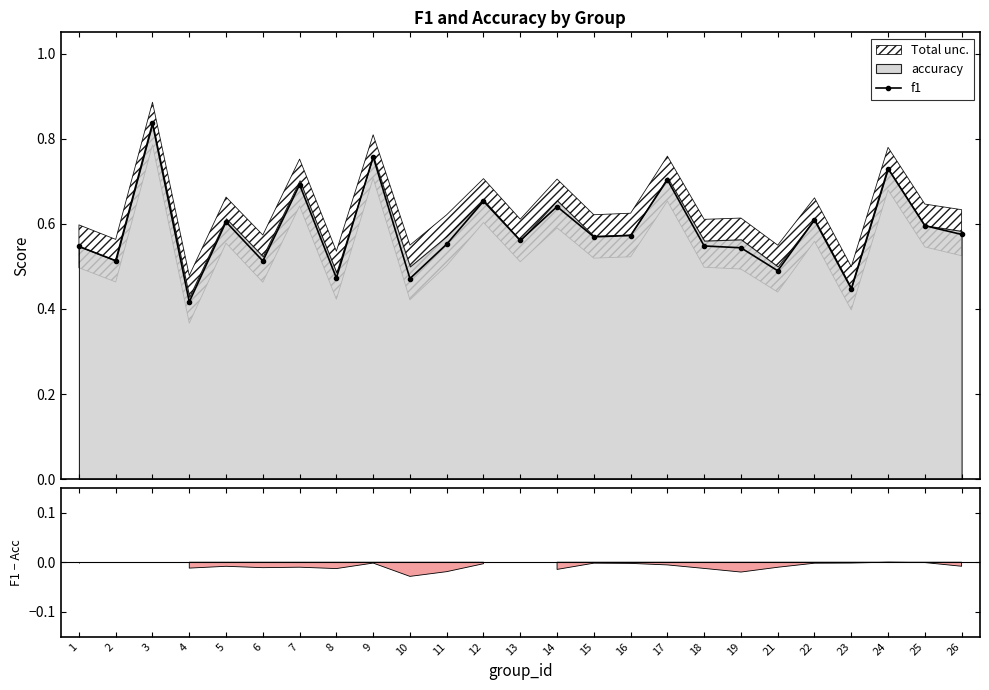

Read the value at 26.

0.6